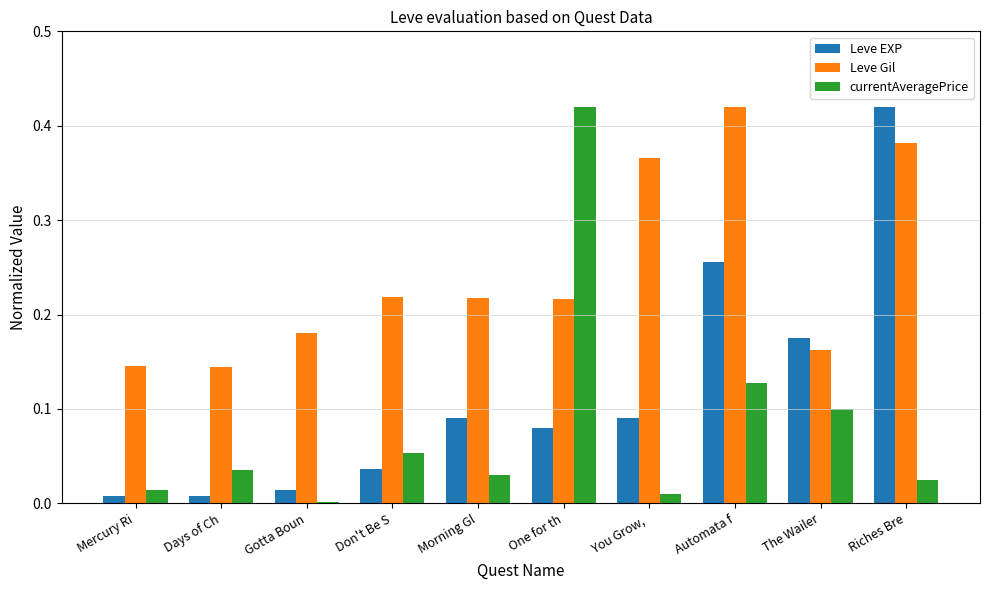

Which series changed the most between You Grow,  and Automata f?

Leve EXP